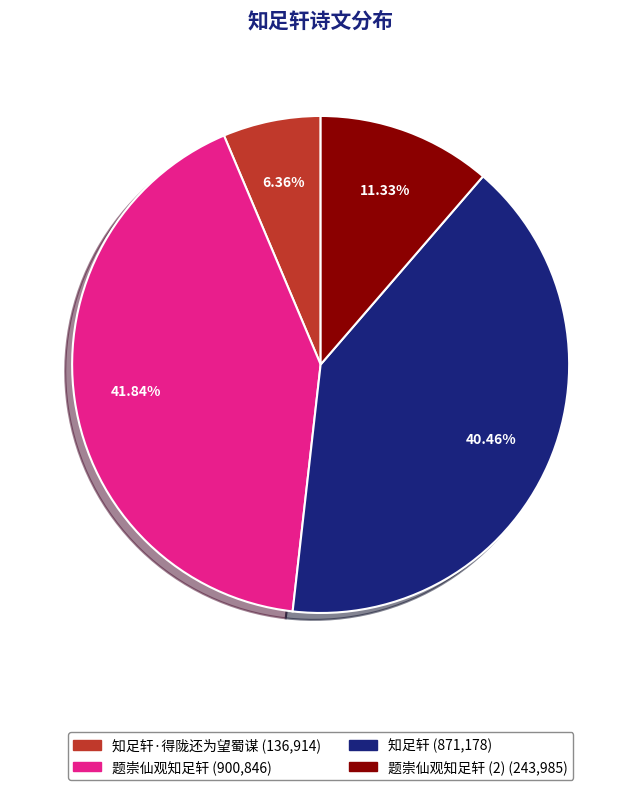

Is there a majority slice in this chart?

No